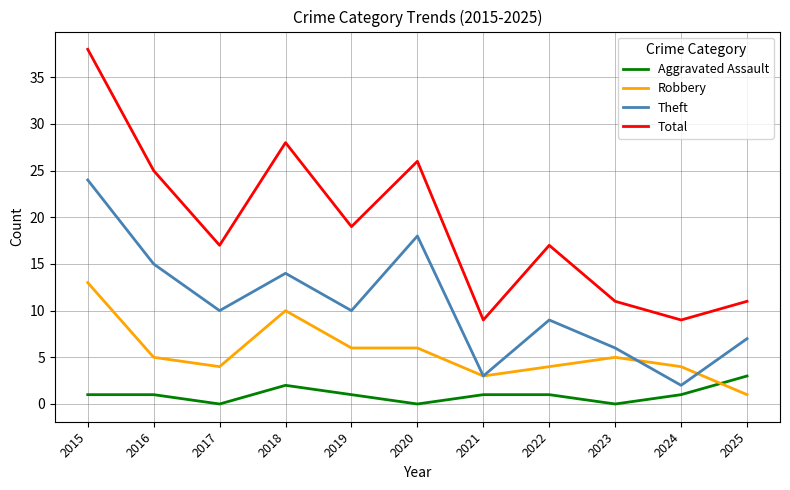

The Total series shows 34 at 2019. True or false?

False